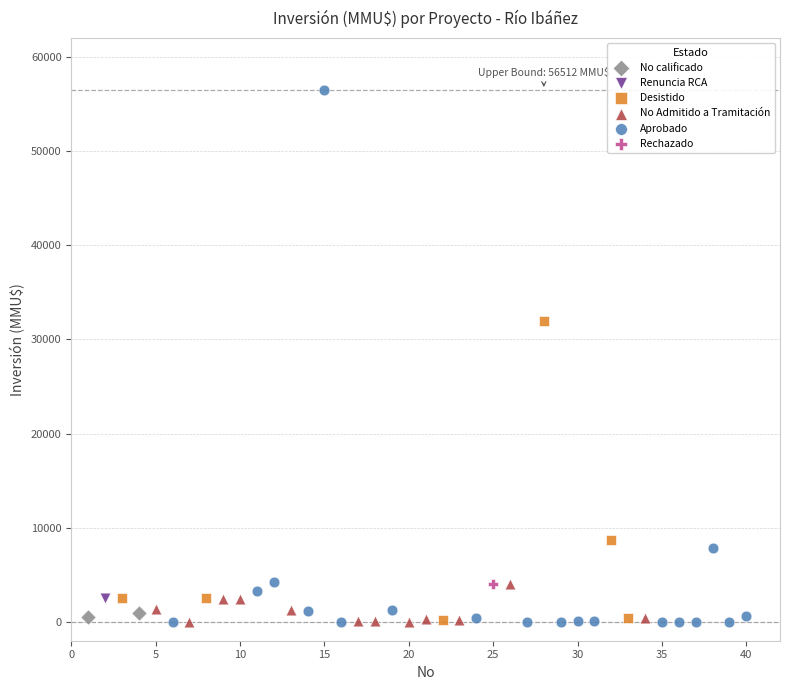

What are all the series names shown in the legend?

No calificado, Renuncia RCA, Desistido, No Admitido a Tramitación, Aprobado, Rechazado